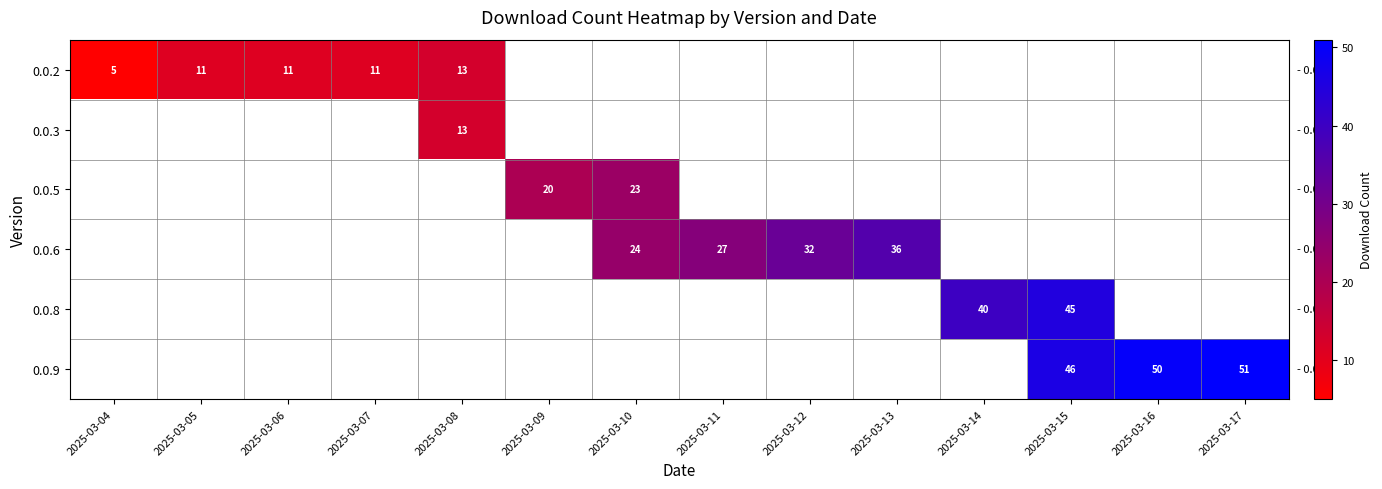

The value of 0.0.2 at 2025-03-07 is 11. True or false?

True